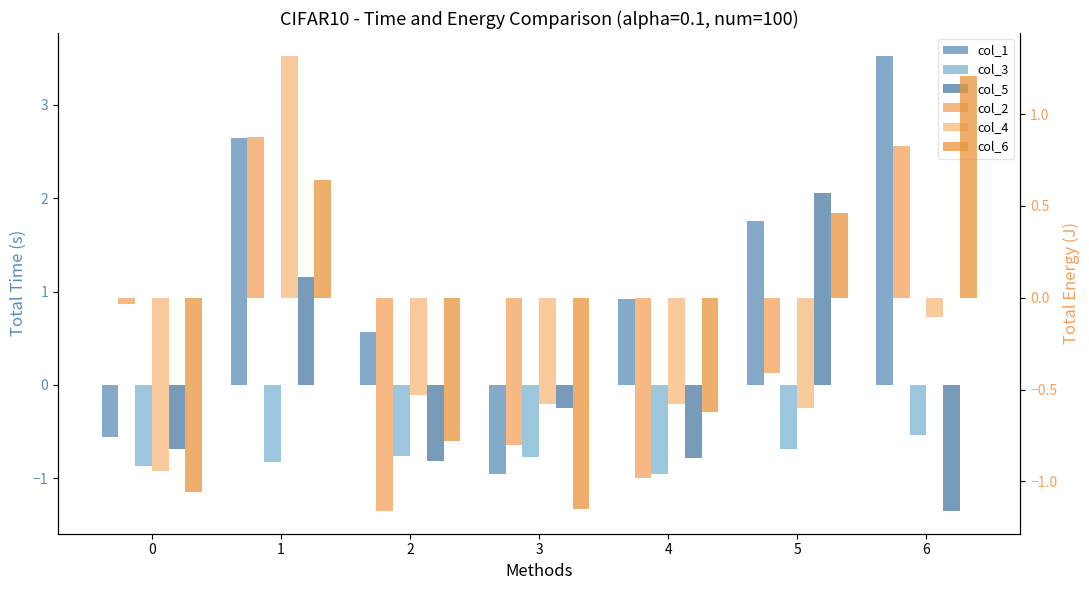

What is the average value of the col_5 series?

-0.1